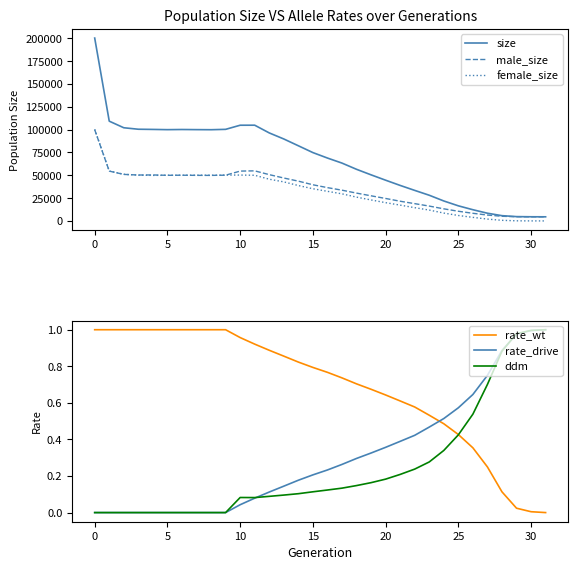

Is it true that male_size equals 31257.1 at 21?

False